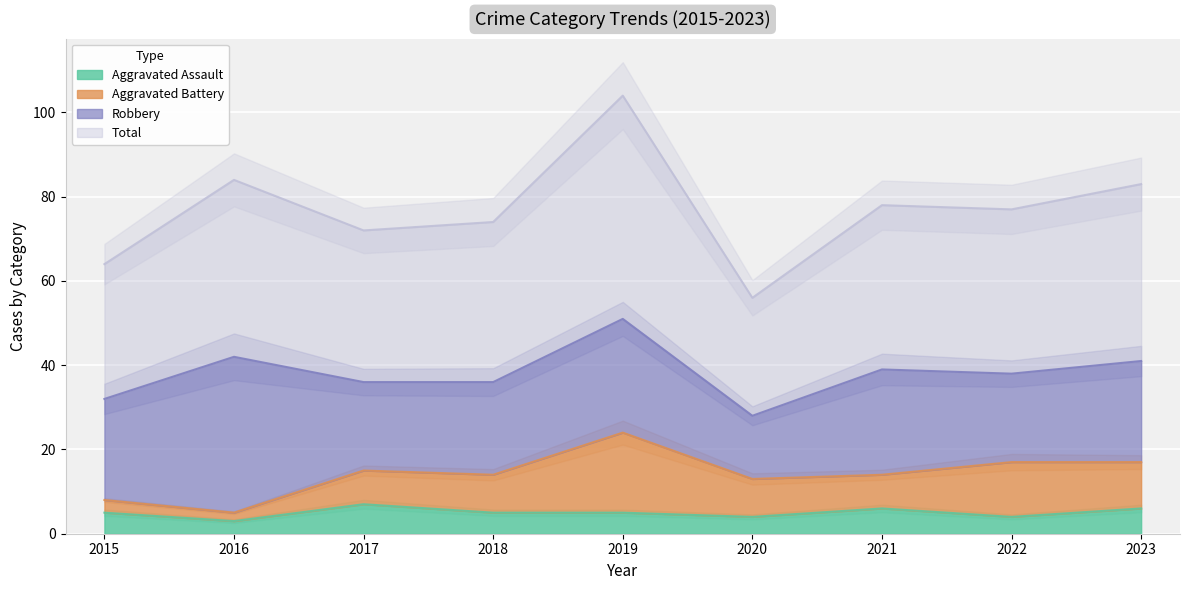

The Aggravated Assault series shows 4 at 2022. True or false?

True